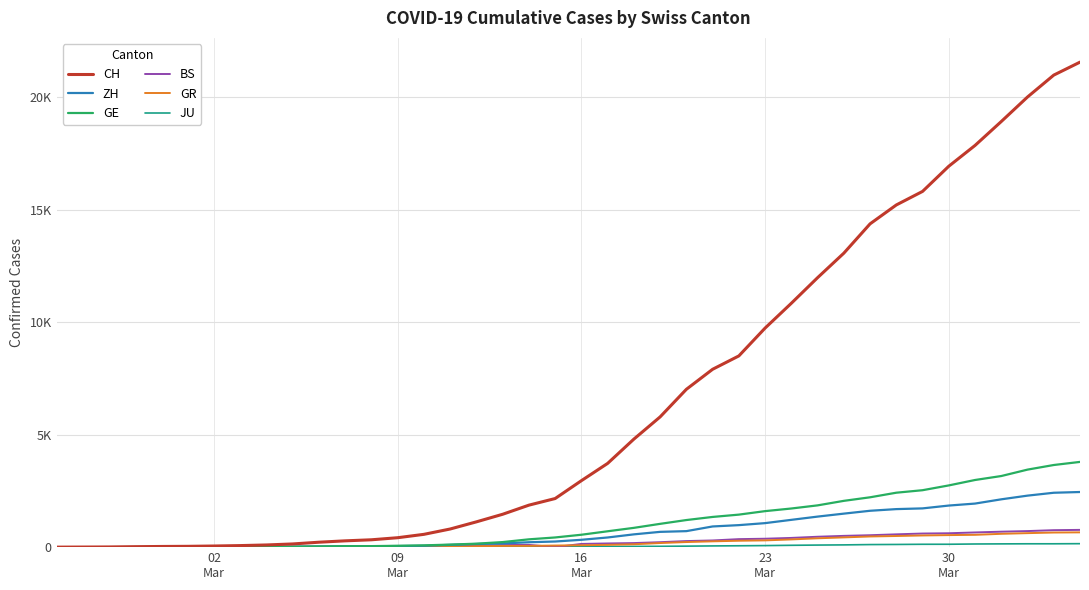

Does the chart have visible grid lines?

Yes